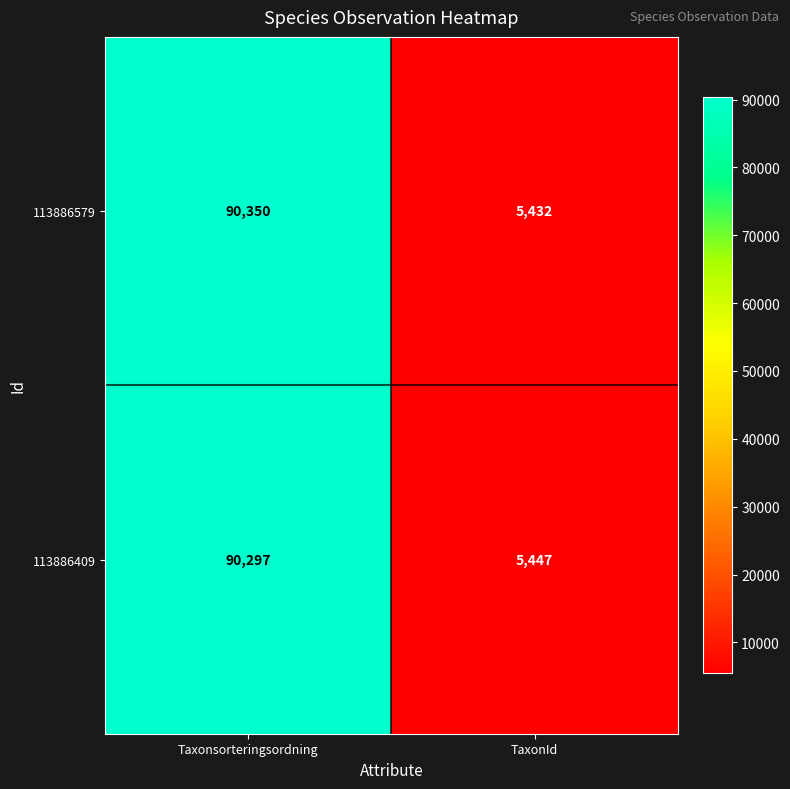

Which series changed the most between Taxonsorteringsordning and TaxonId?

113886579